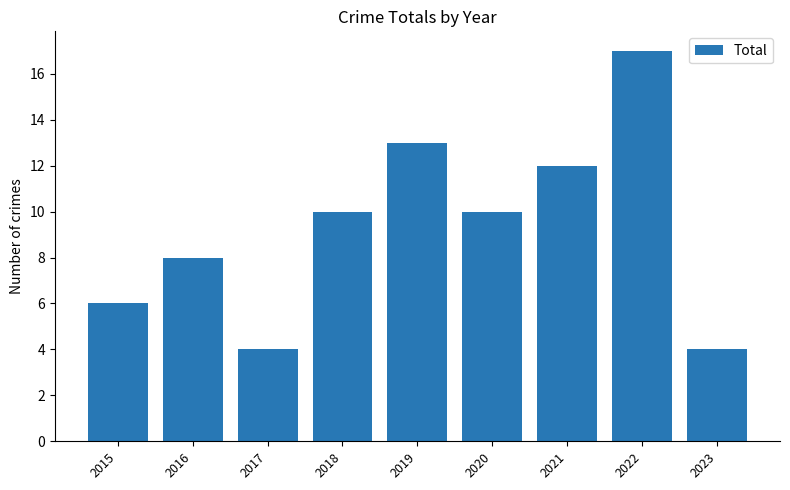

How many series are shown in this chart?

1